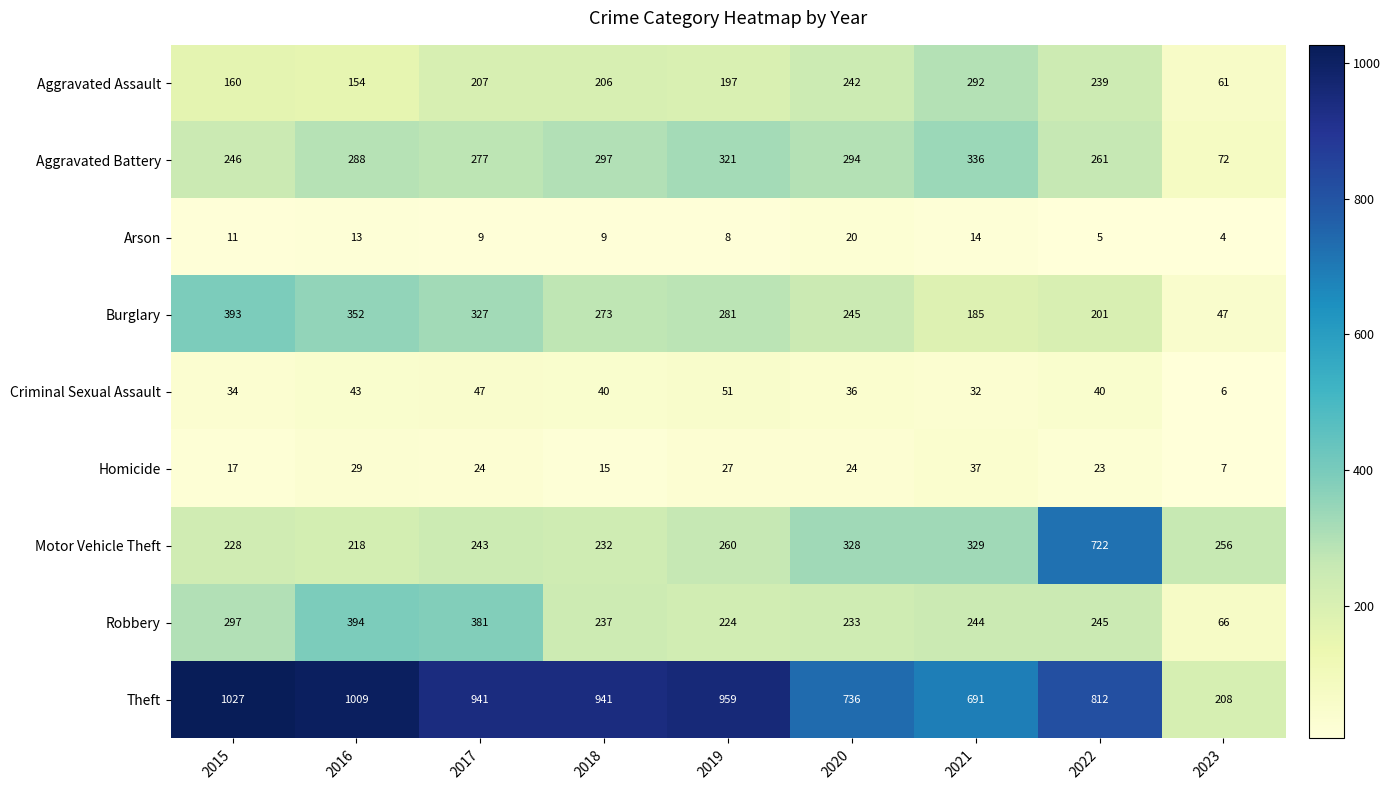

Between 2015 and 2023, which series saw the biggest shift?

Theft